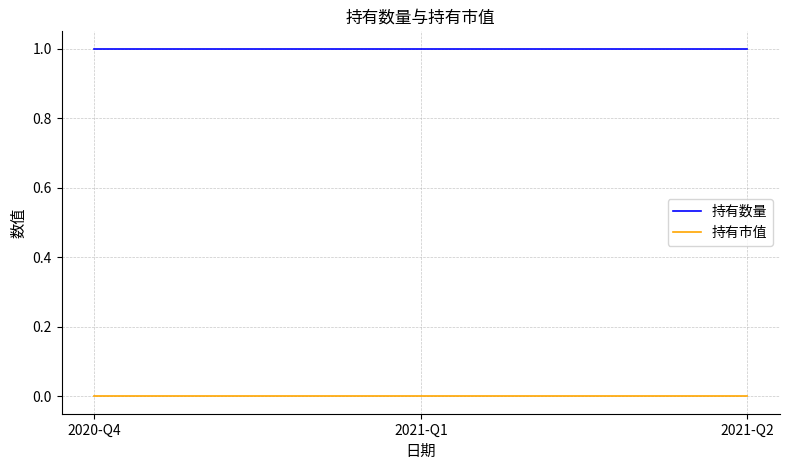

List the series in order of their peak value, highest first.

持有数量, 持有市值